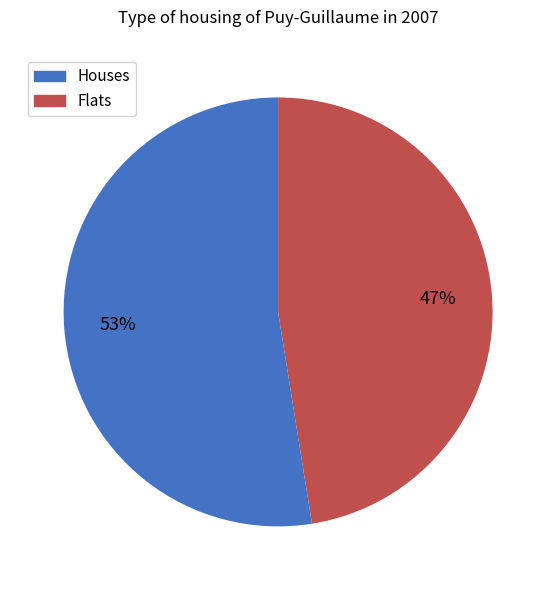

To the nearest percent, what percentage of the pie is Houses?

53%